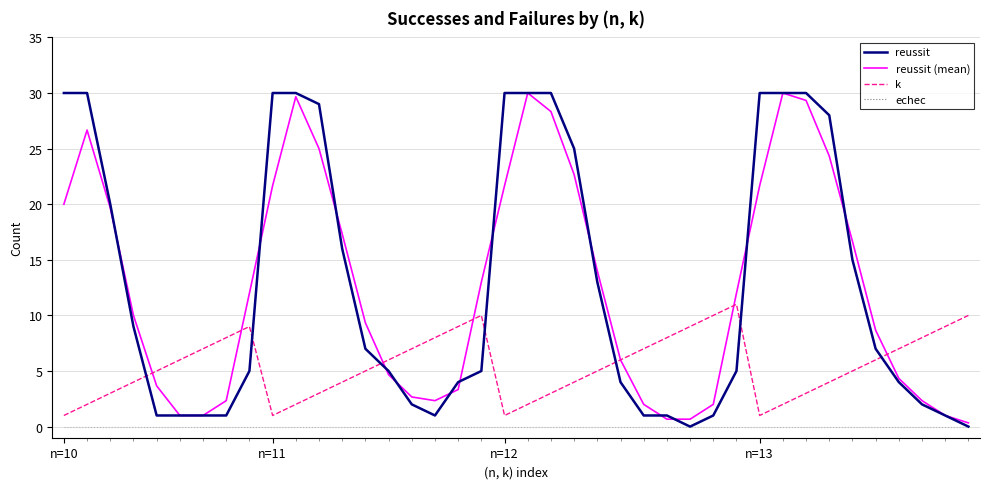

Which series has the largest range (max minus min)?

reussit